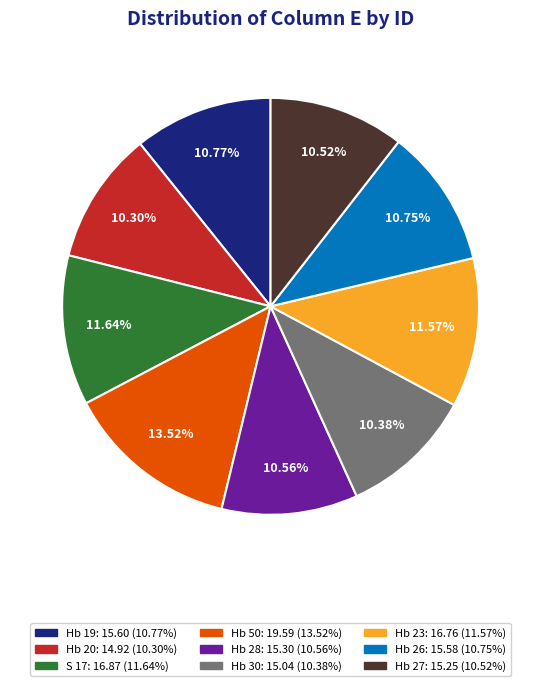

Is there any slice that represents more than half of the pie?

No